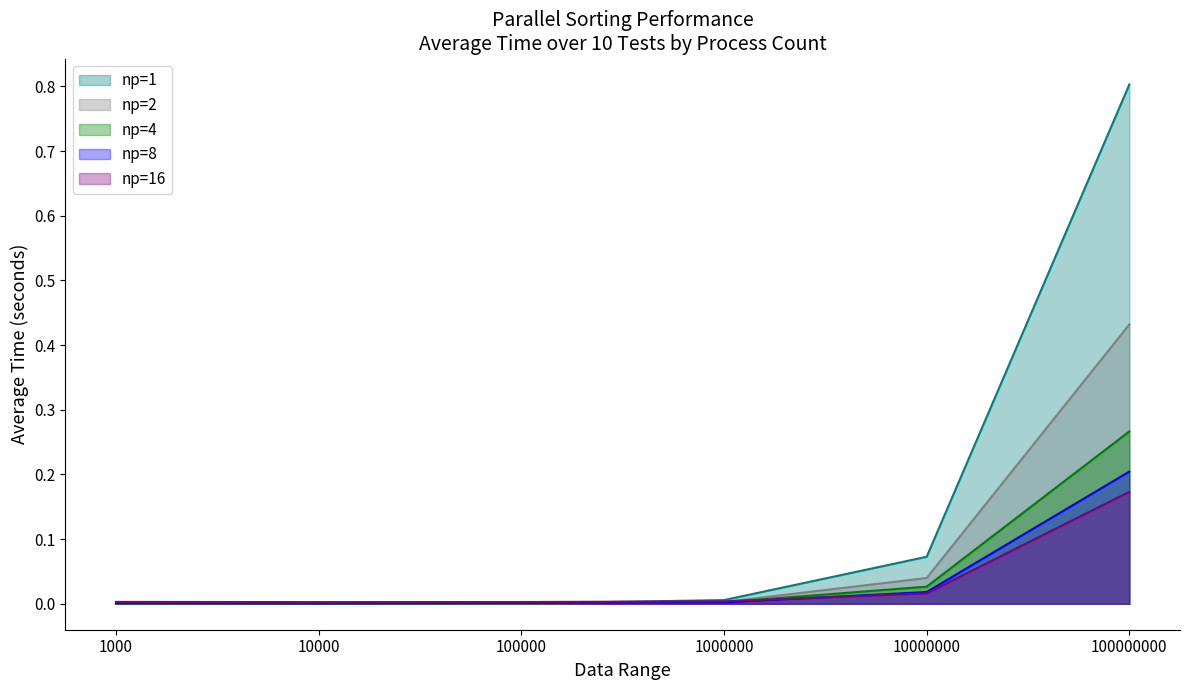

In np=16, how many points are lower than both neighbors (excluding endpoints)?

1